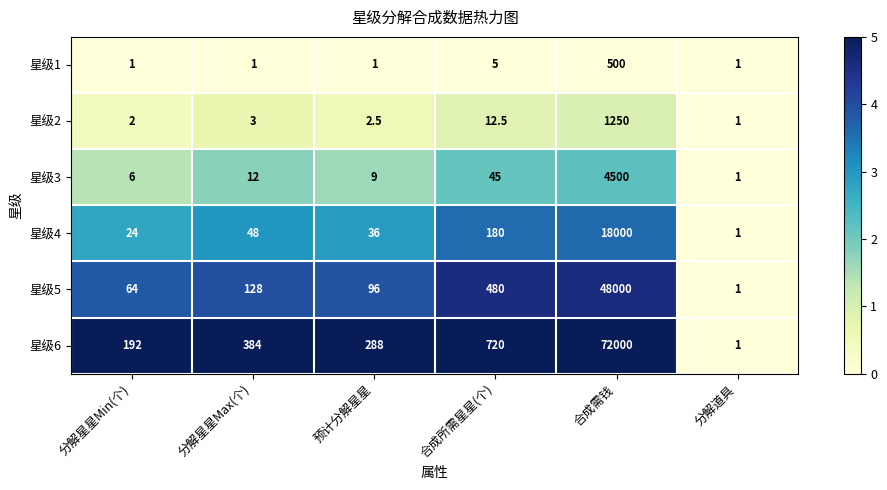

What is the total value across all series at 分解星星Min(个)?

289.0